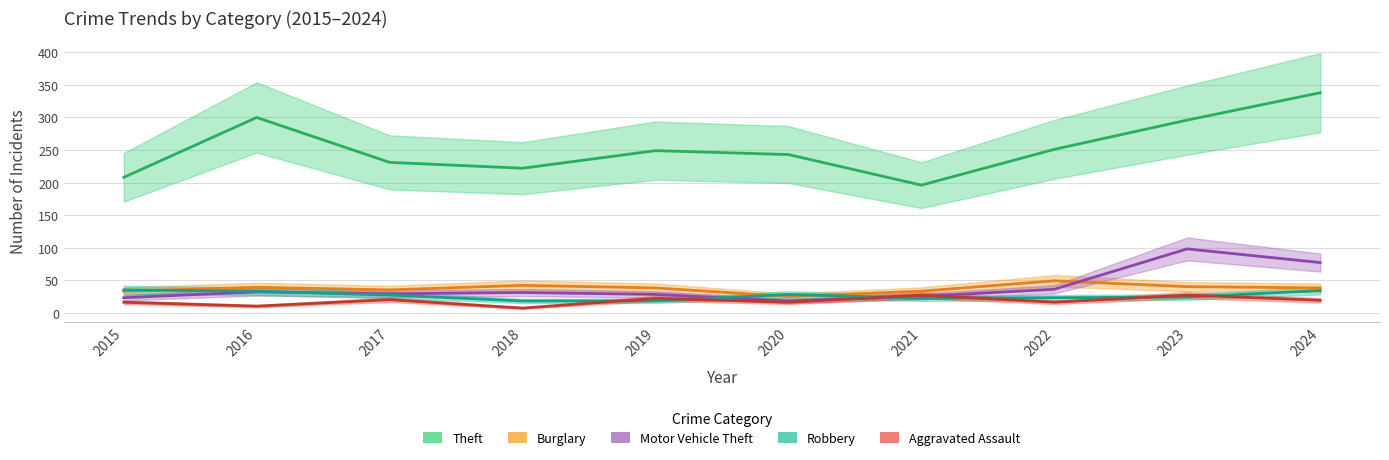

What are all the series names shown in the legend?

Theft, Burglary, Motor Vehicle Theft, Robbery, Aggravated Assault